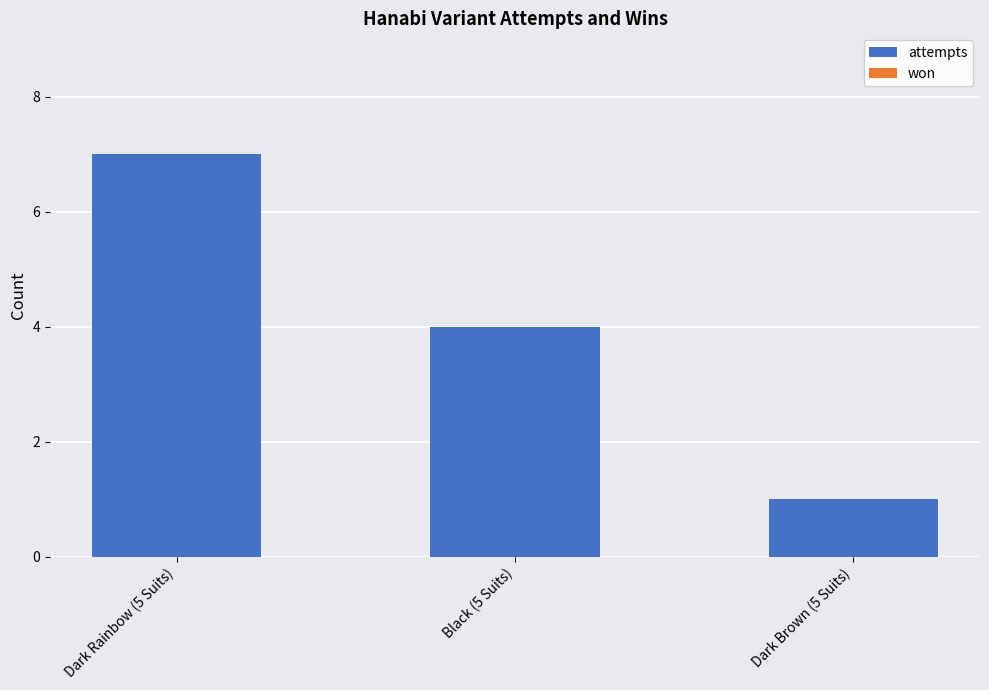

The value at Dark Rainbow (5 Suits) is 7. True or false?

True